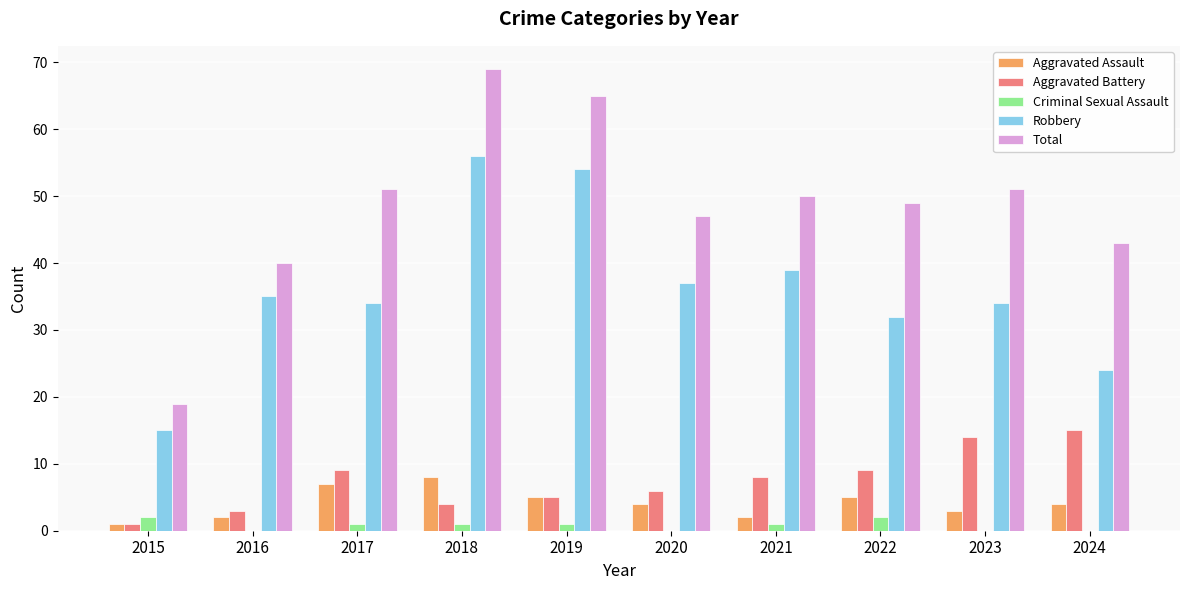

Between 2018 and 2023, which series saw the biggest shift?

Robbery